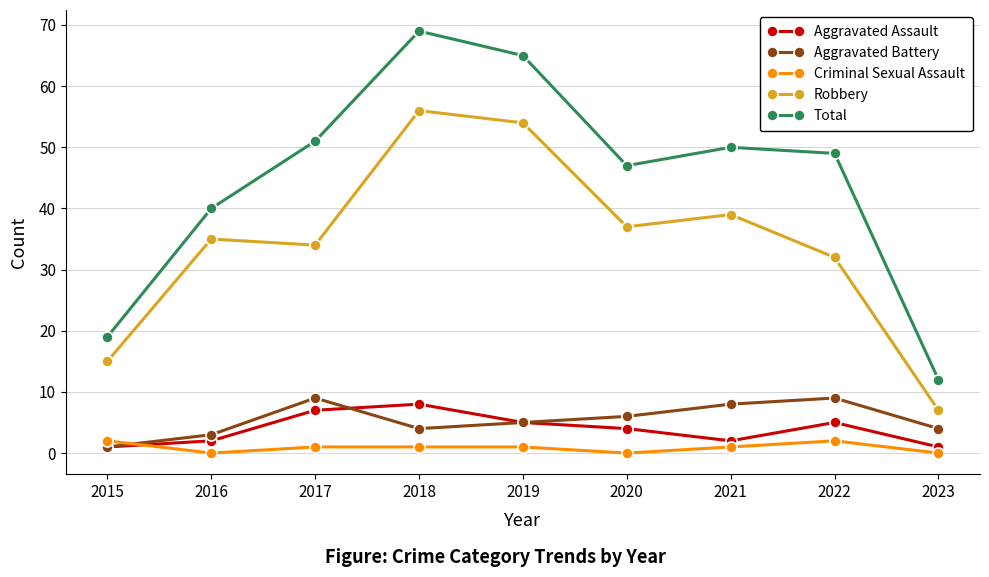

Rank the series by their maximum value, from lowest to highest.

Criminal Sexual Assault, Aggravated Assault, Aggravated Battery, Robbery, Total